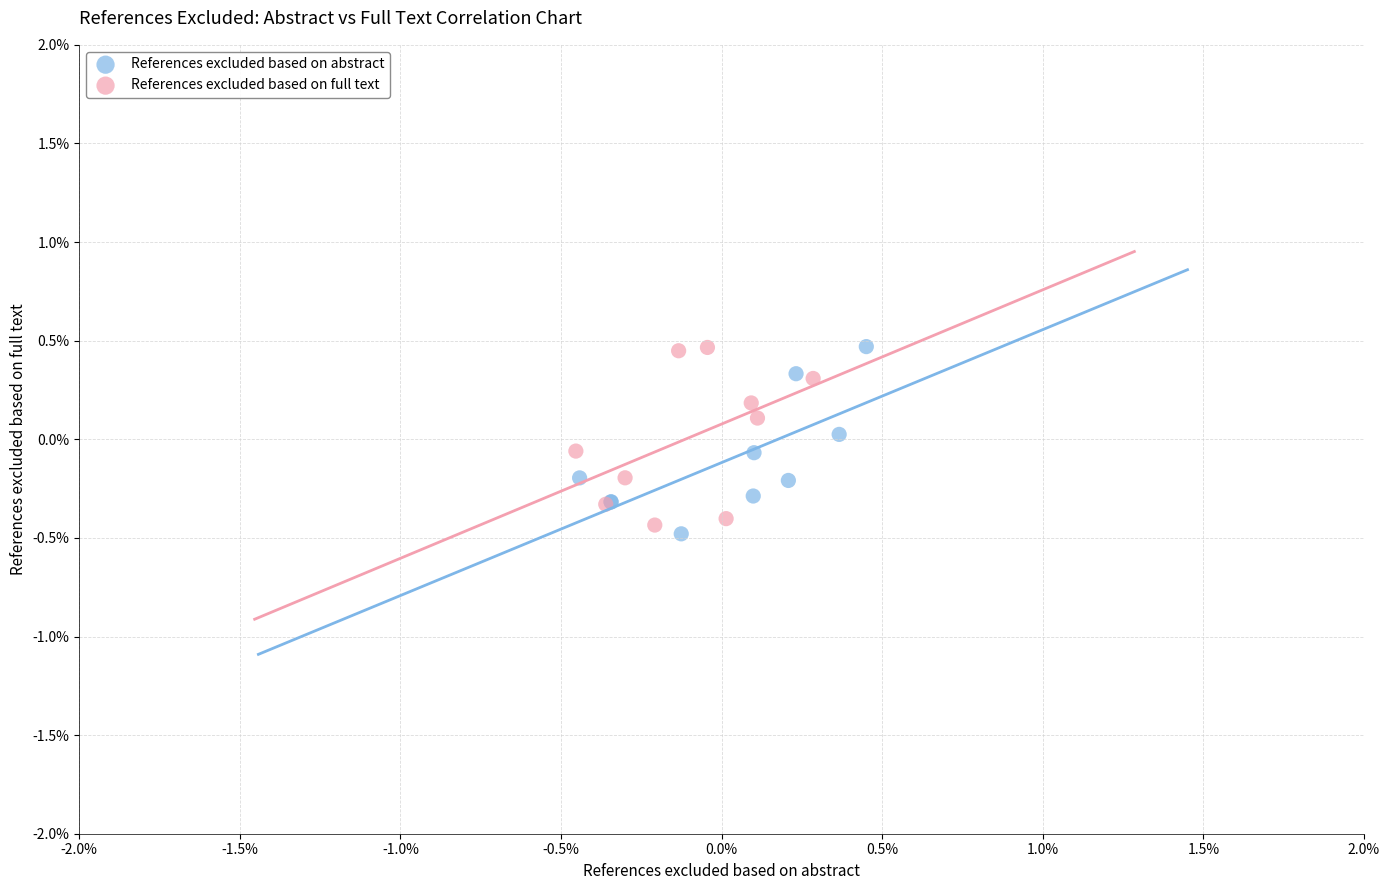

Which series contains the lowest Y value?

References excluded based on abstract